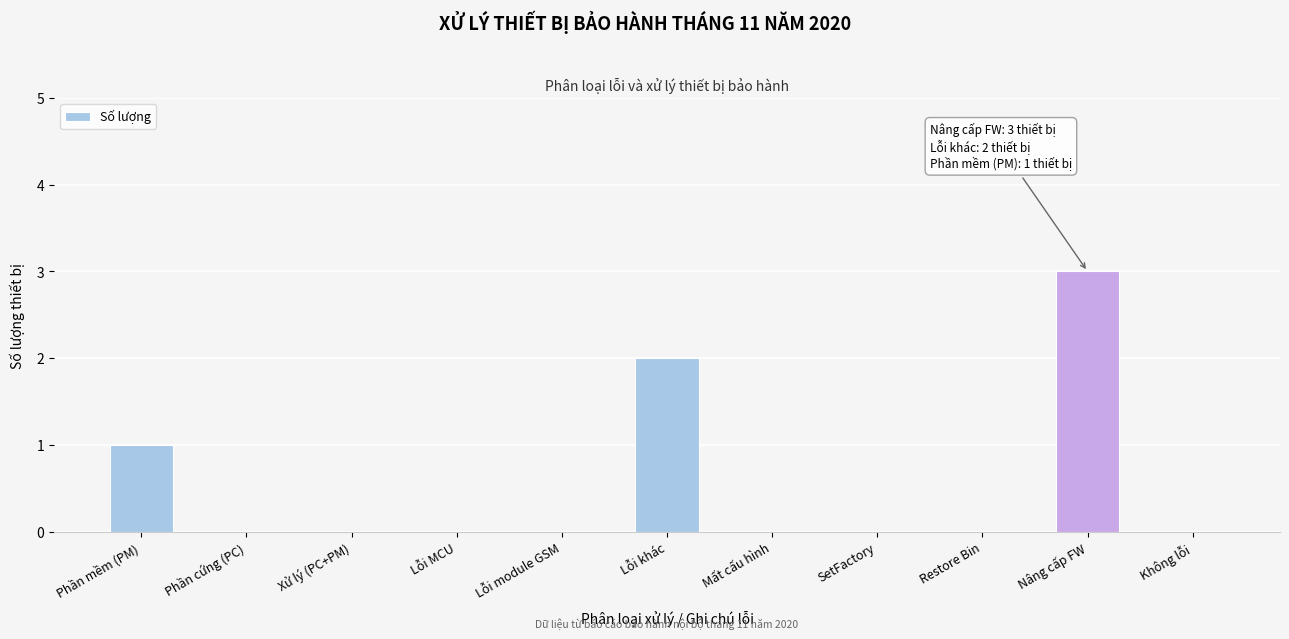

Reading left to right, list all the values displayed in this chart.

Phần mềm (PM)=1	Phần cứng (PC)=0	Xử lý (PC+PM)=0	Lỗi MCU=0	Lỗi module GSM=0	Lỗi khác=2	Mất cấu hình=0	SetFactory=0	Restore Bin=0	Nâng cấp FW=3	Không lỗi=0